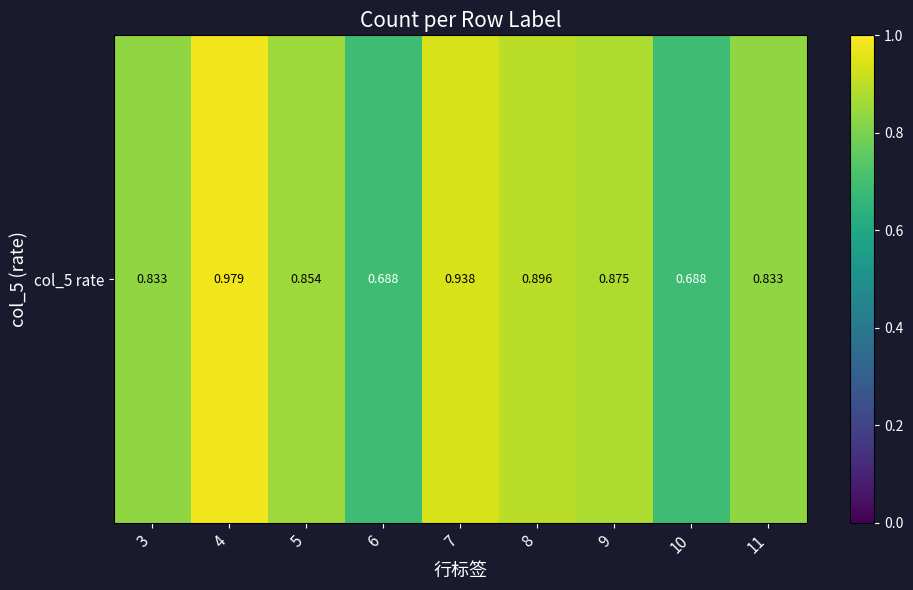

Which label corresponds to the smallest value in the chart?

6